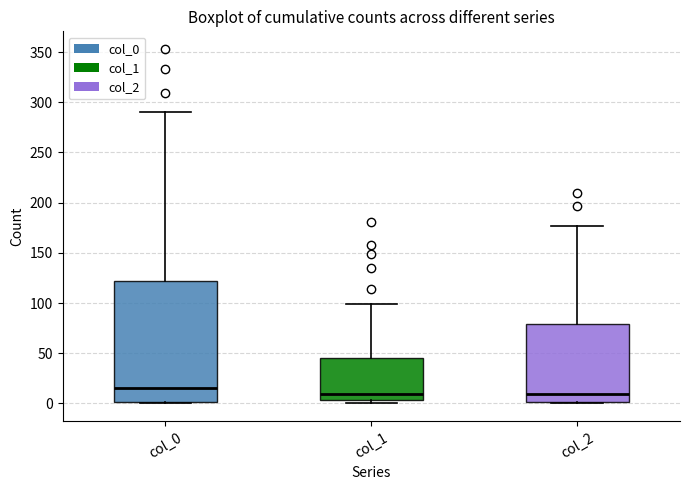

Where does the median line of the box for col_0 sit on the y-axis? The values are not printed on the chart, so give them approximately, as read against the axis.

15